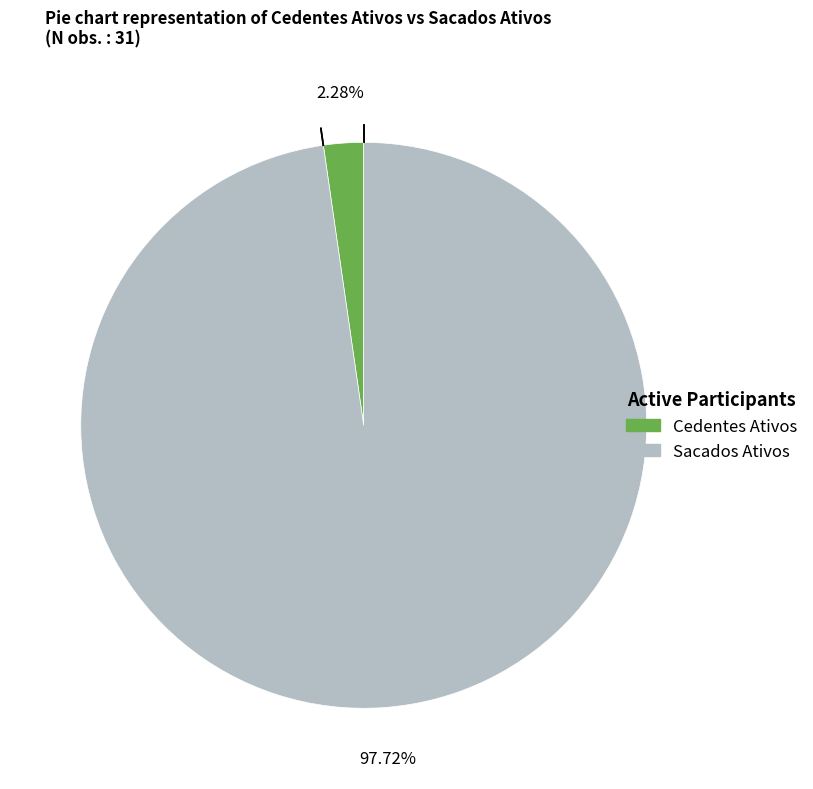

Is the sum of Sacados Ativos and Cedentes Ativos greater than half?

Yes